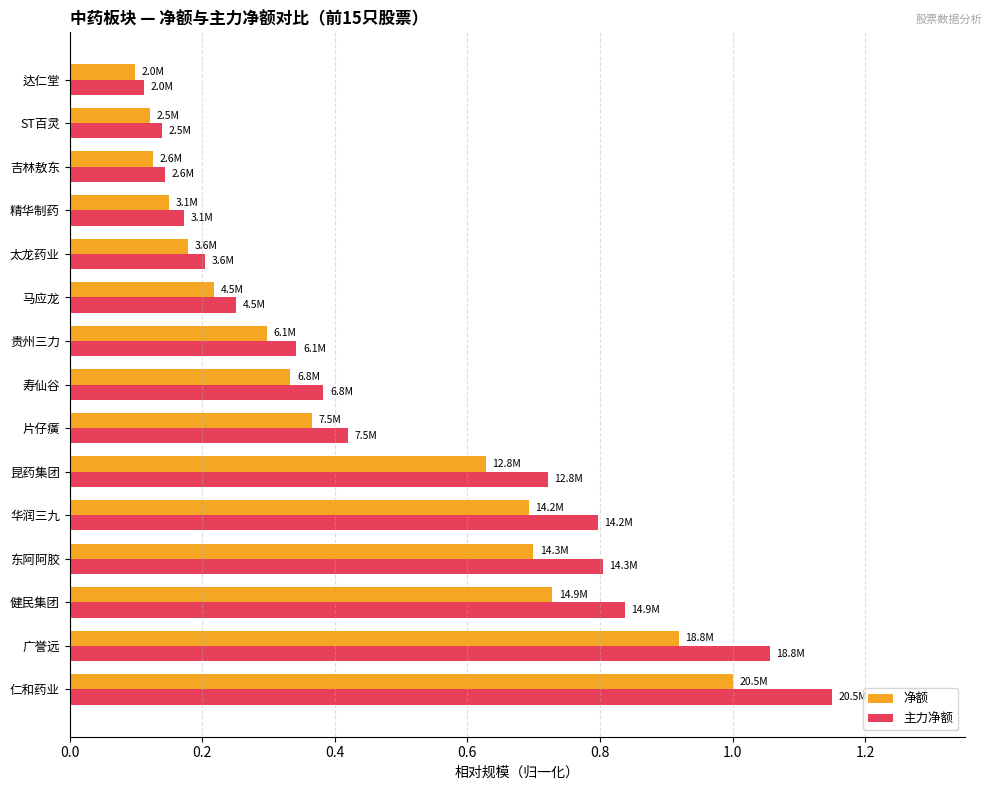

What is the average value of the 主力净额 series?

0.5